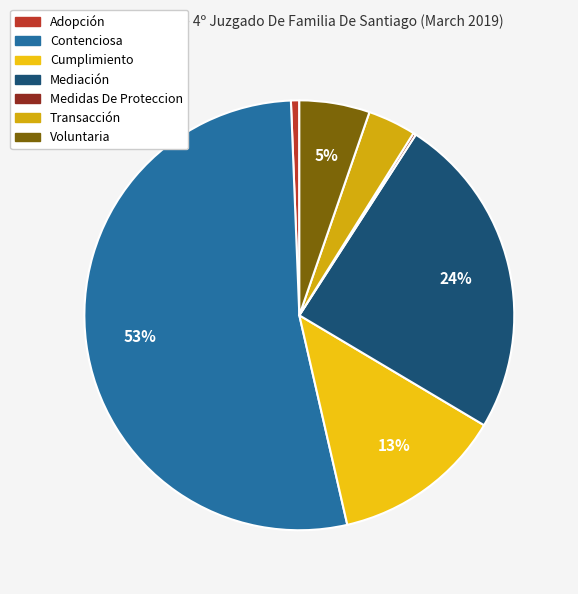

Between Mediación and Adopción, which is larger?

Mediación